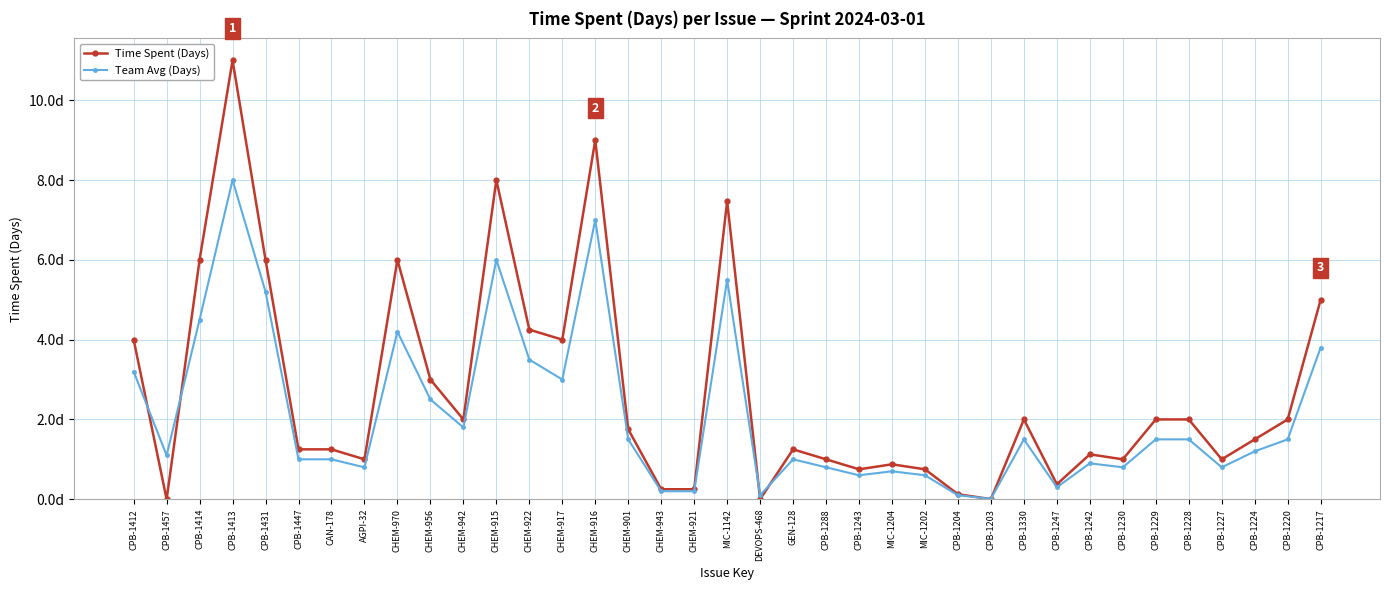

Does the chart have visible grid lines?

Yes